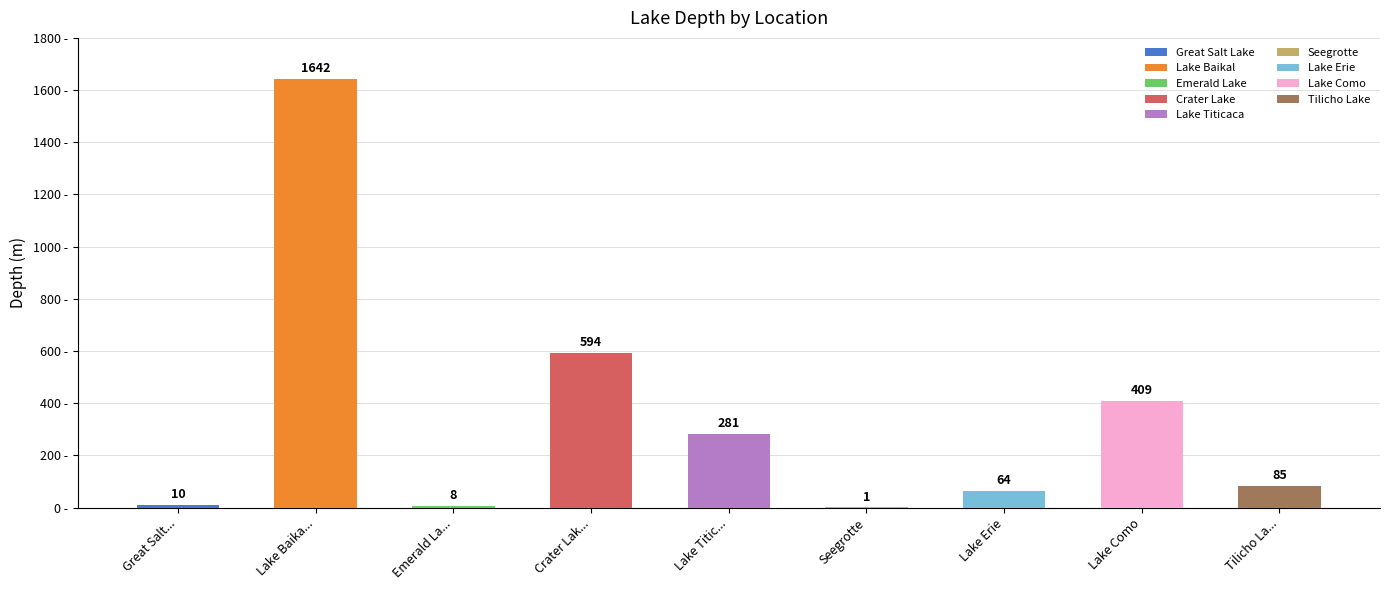

What is the greatest value displayed?

1642